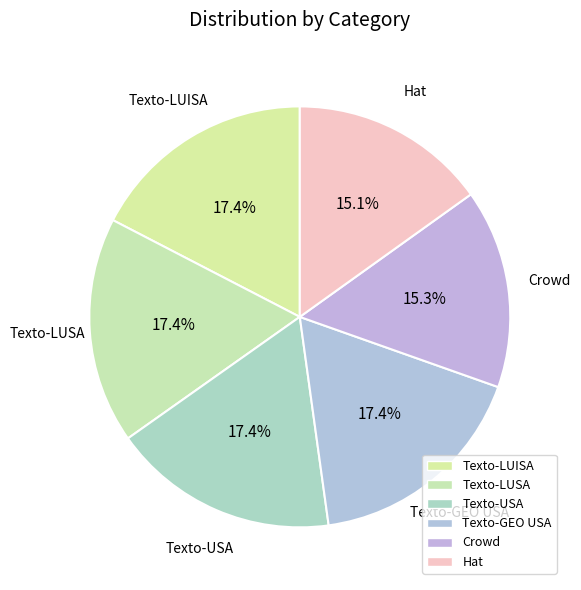

Is it true that Texto-GEO USA is 17% of the pie?

True